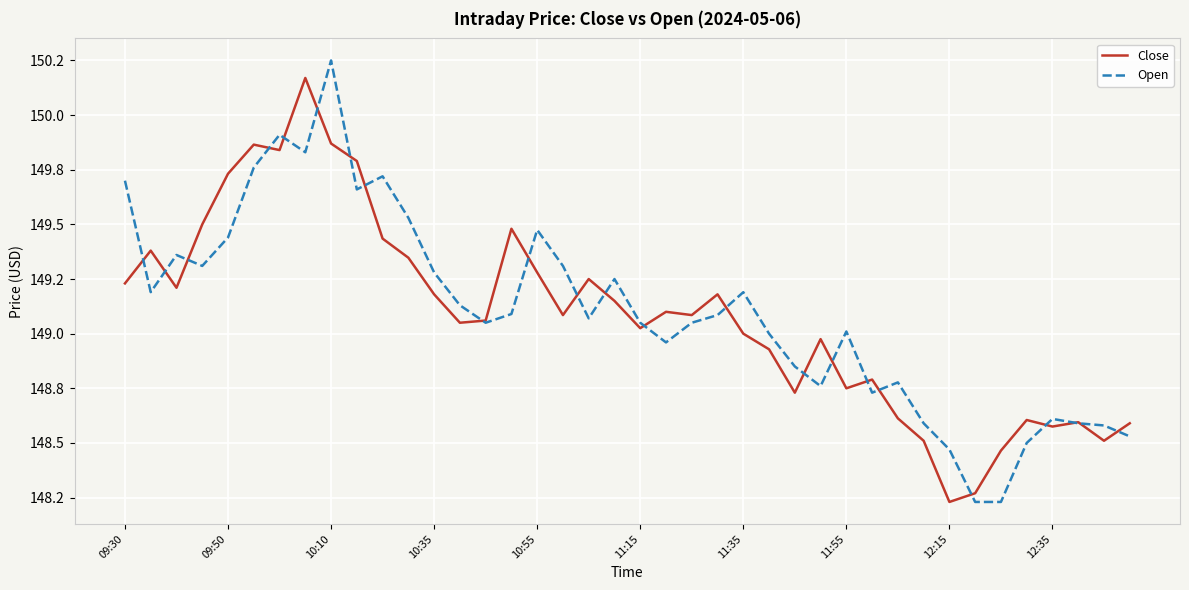

Does the chart display data point markers on the line(s)?

No